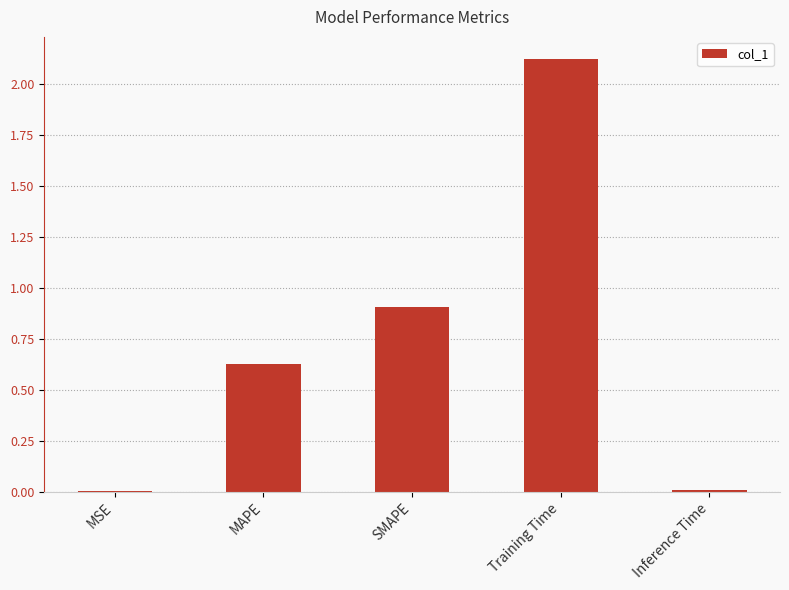

What is the change in value from MAPE to SMAPE?

+0.3